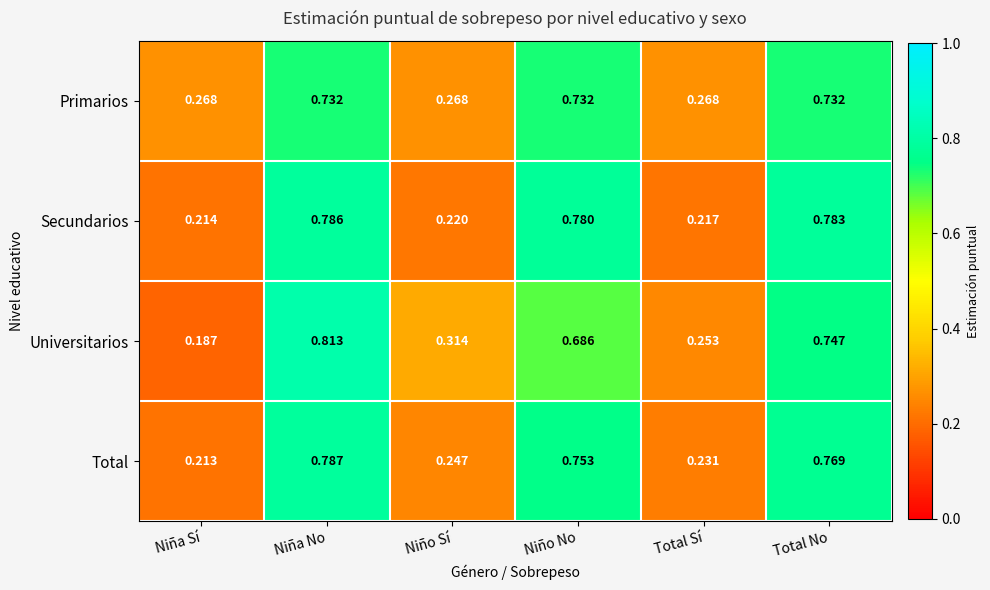

At which label is Secundarios closest to 0?

Niña Sí